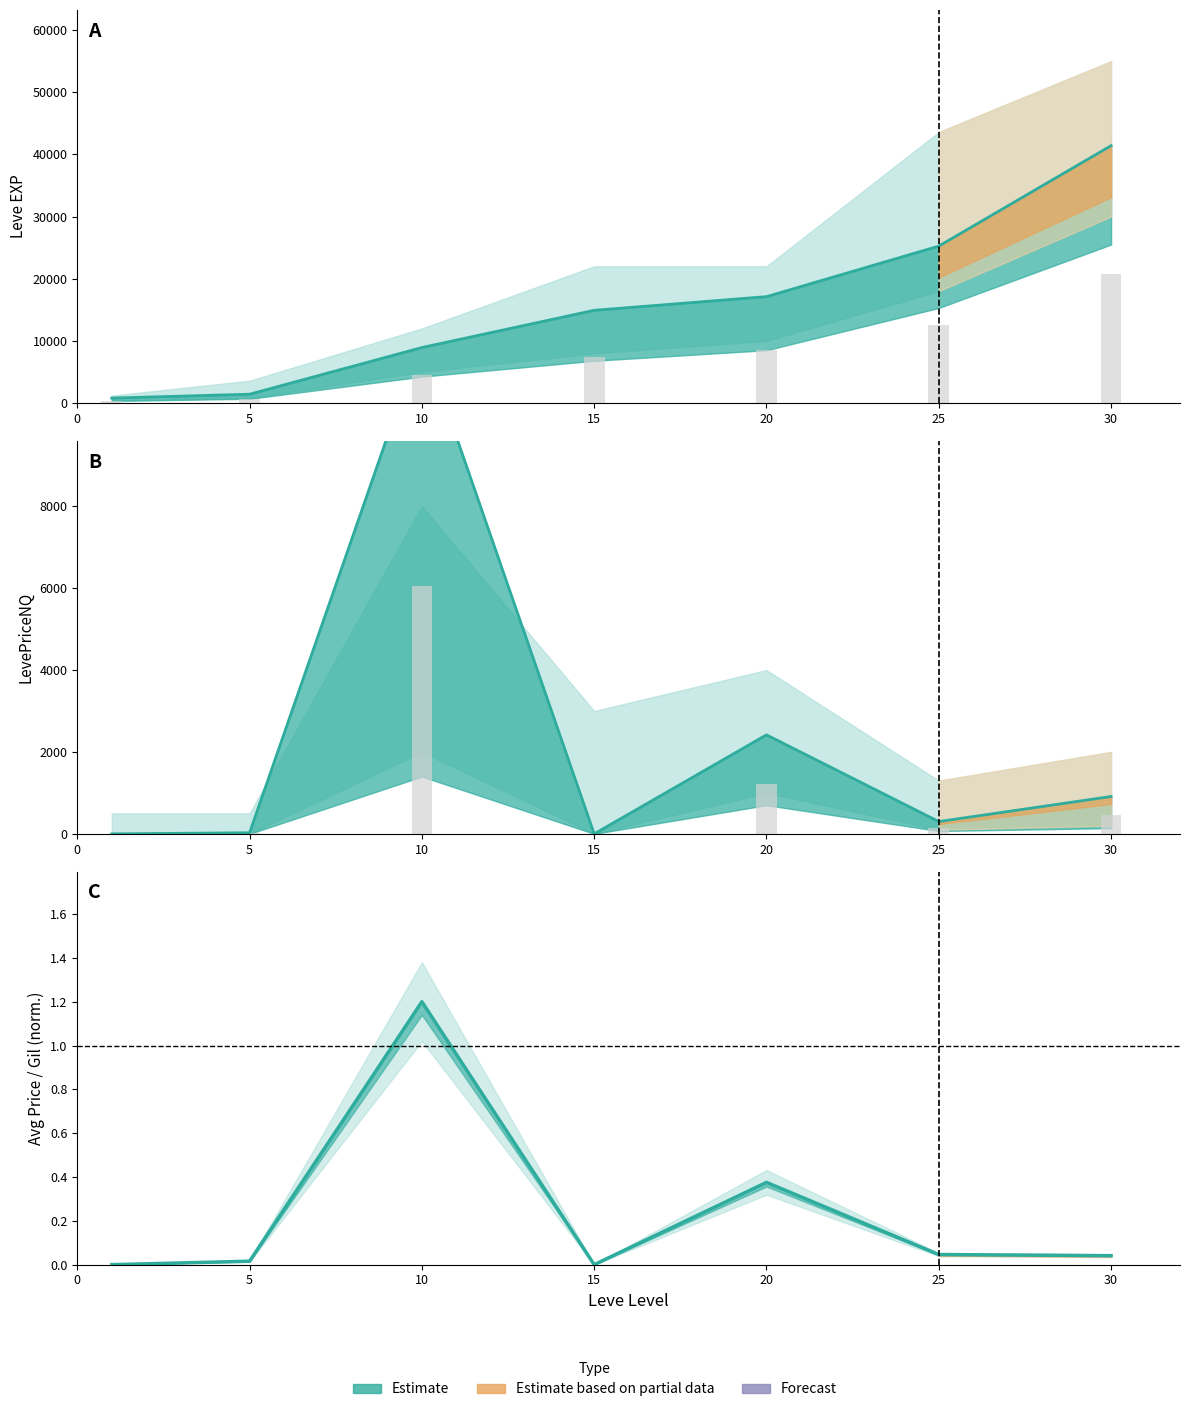

What is the difference between the currentAveragePrice values at 10 and 25?

1.2